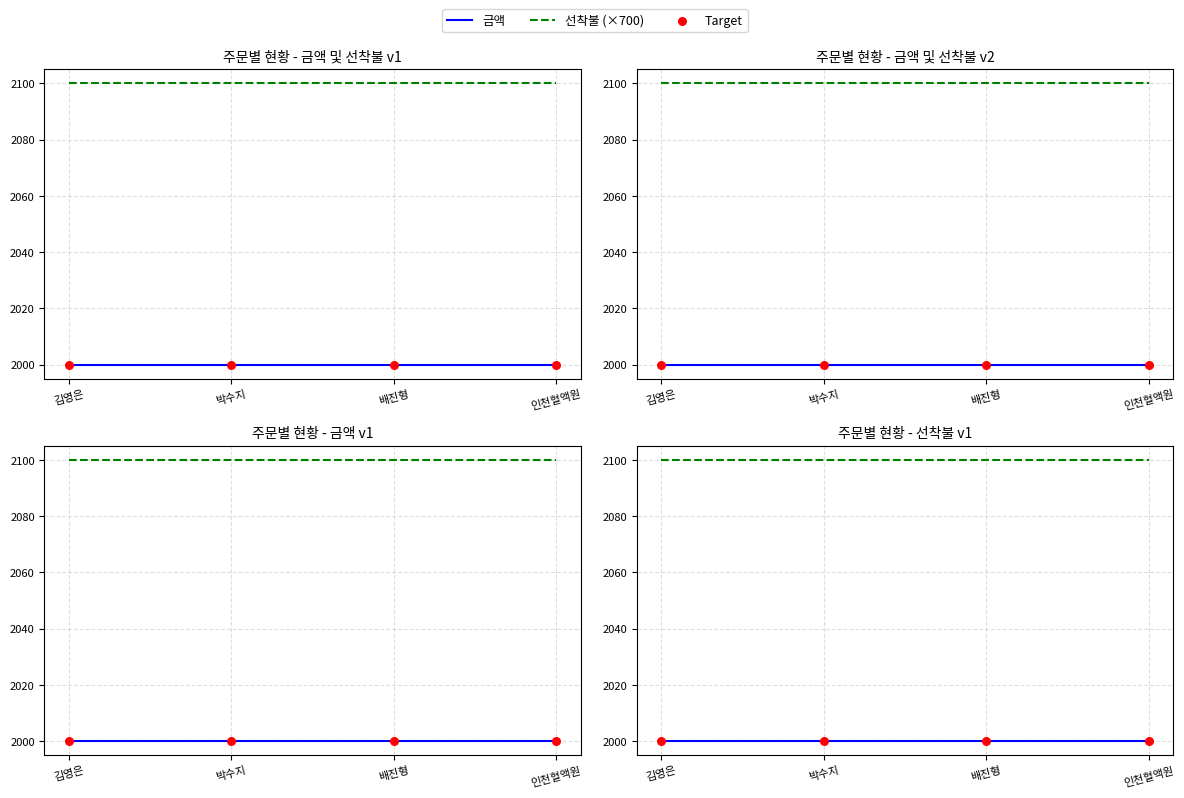

Which series has the largest Y range (max minus min)?

금액